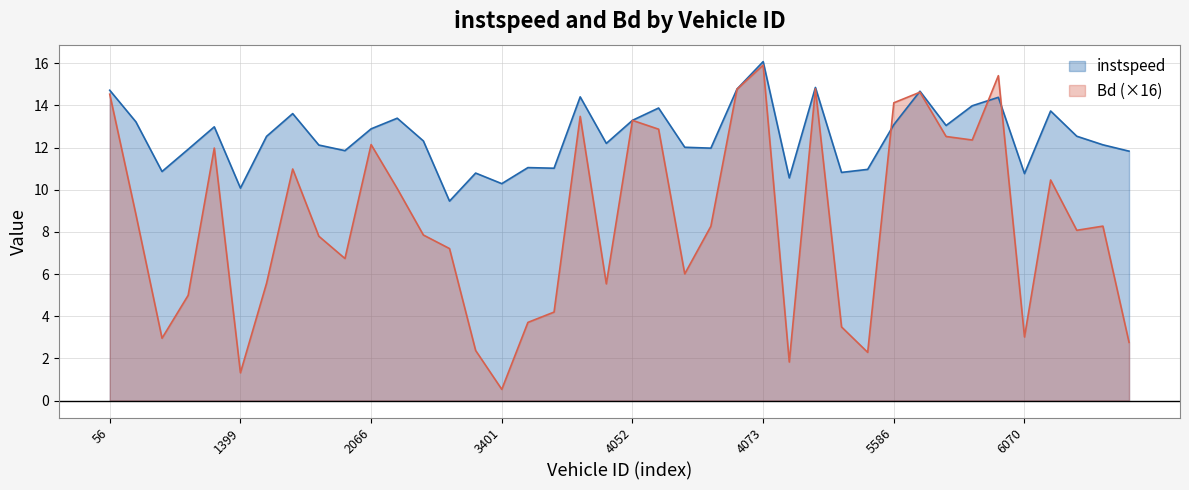

True or false: Bd and instspeed cross at least once.

True